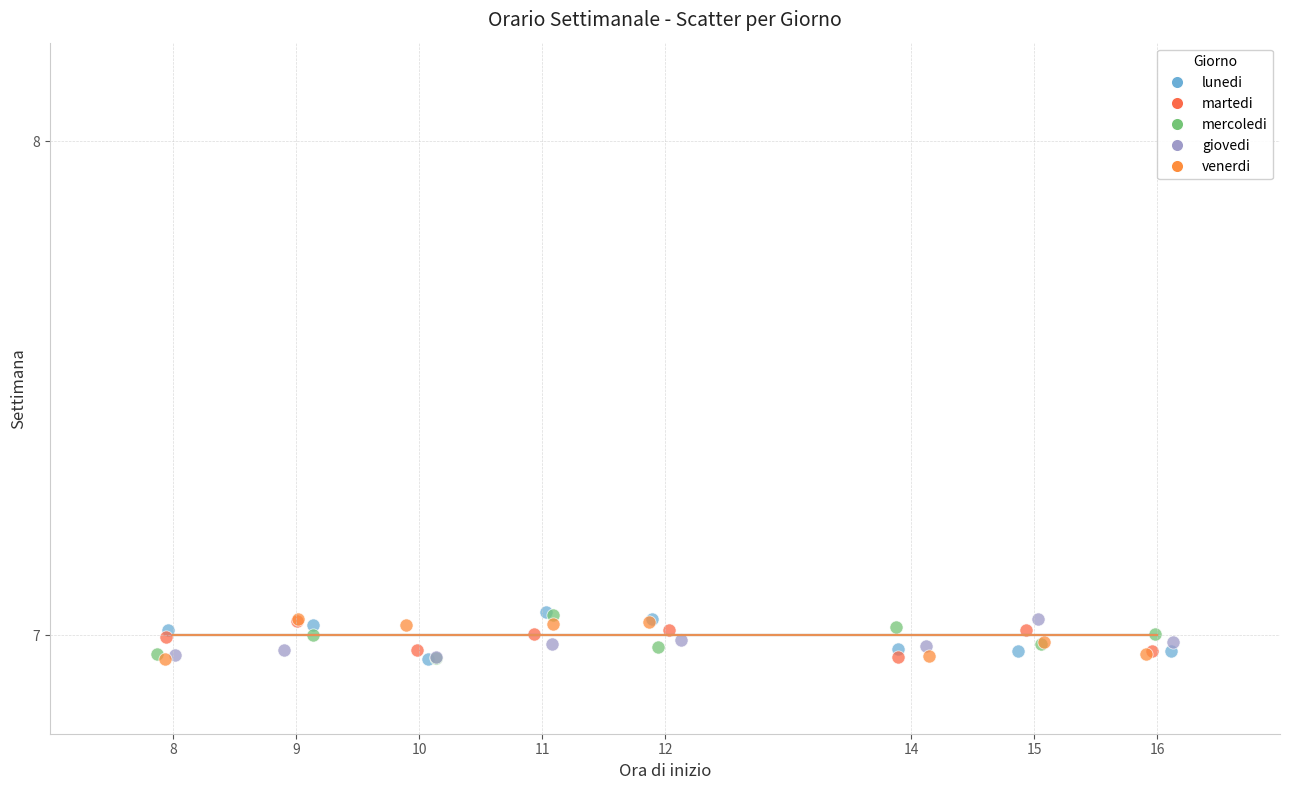

What are all the series names shown in the legend?

lunedi, martedi, mercoledi, giovedi, venerdi